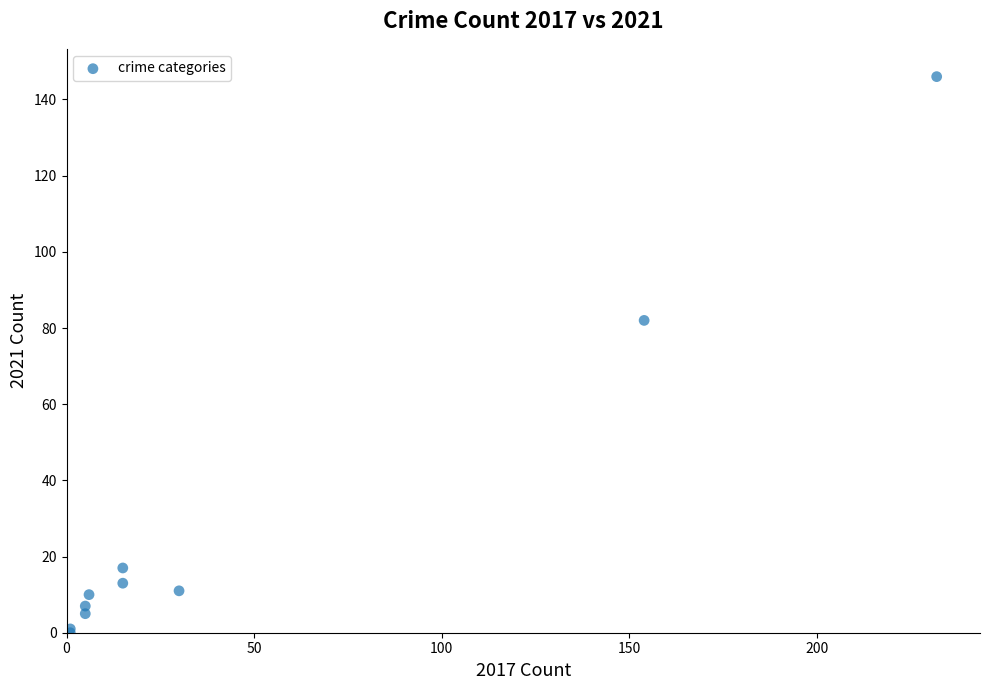

What Y value in the scatter plot is closest to 73?

82